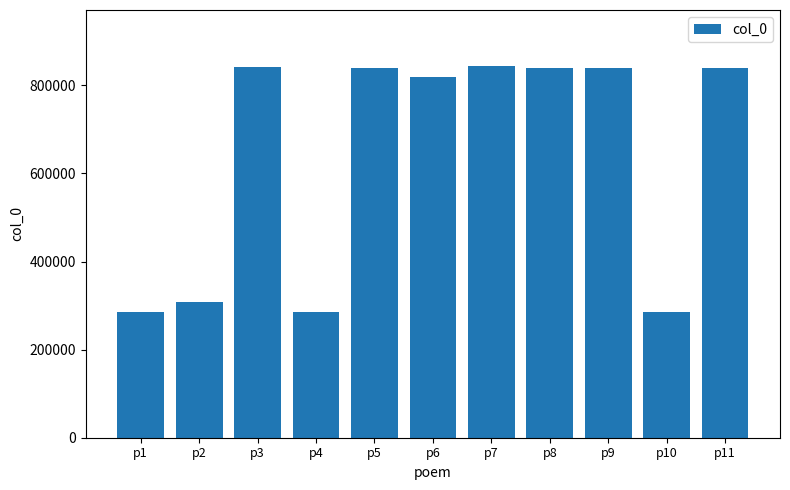

What value does the data have at p1, to the nearest 10?

284870